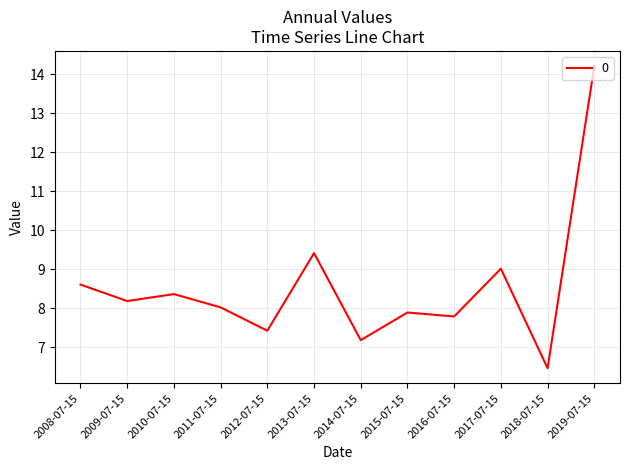

Where is the first local minimum?

2009-07-15